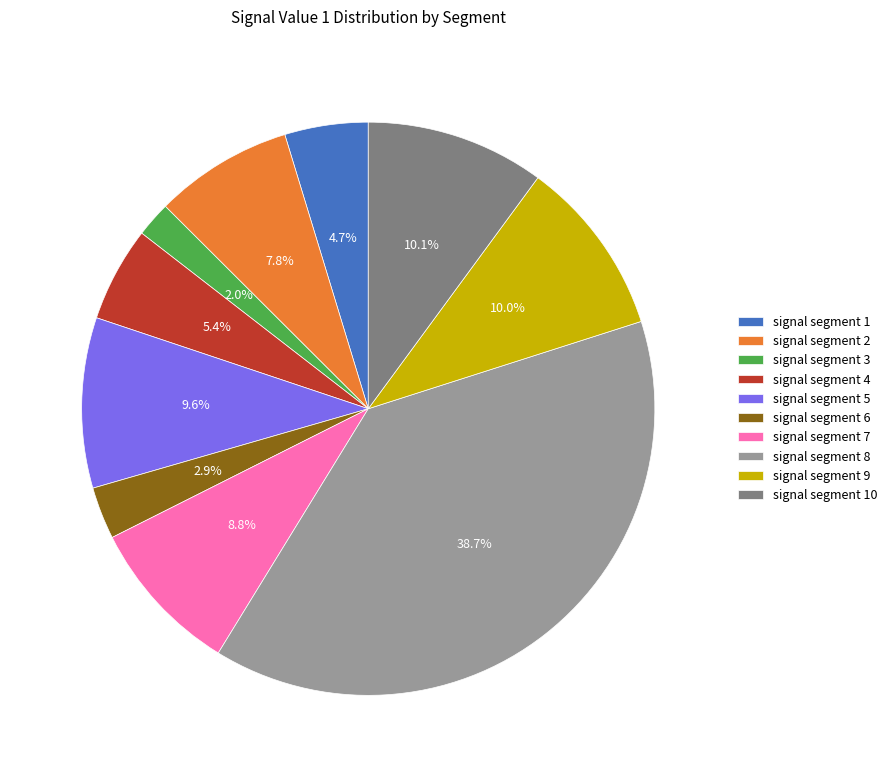

To the nearest percent, what portion does signal segment 1 represent?

5%